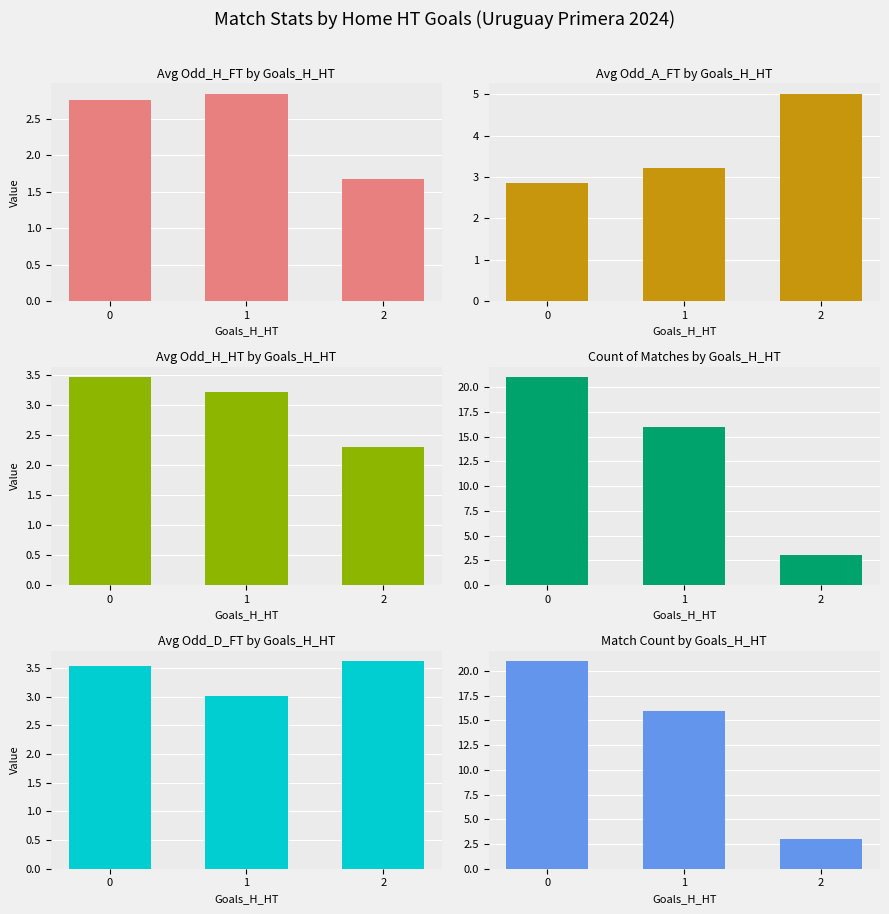

Between 2 and 1, which is larger?

1